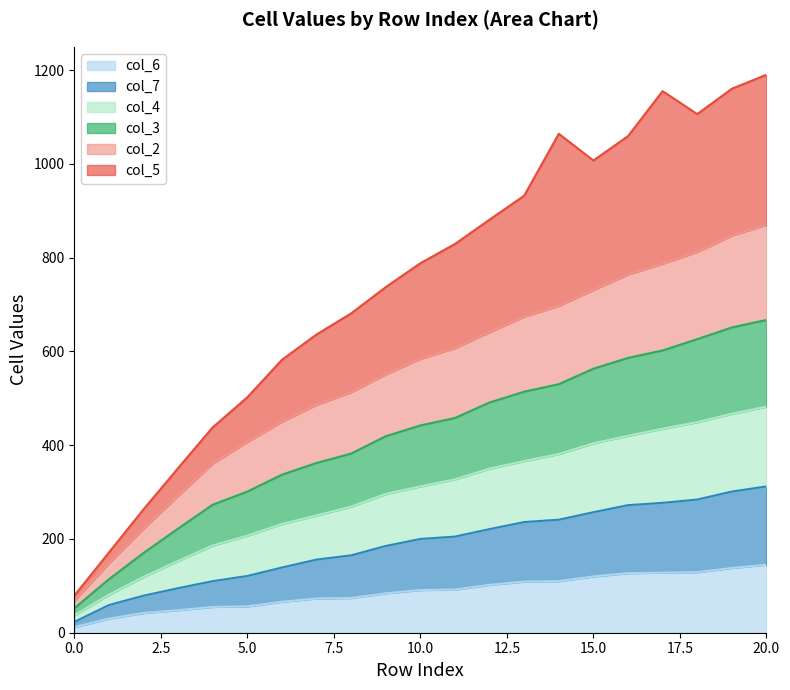

Does the chart have visible grid lines?

No